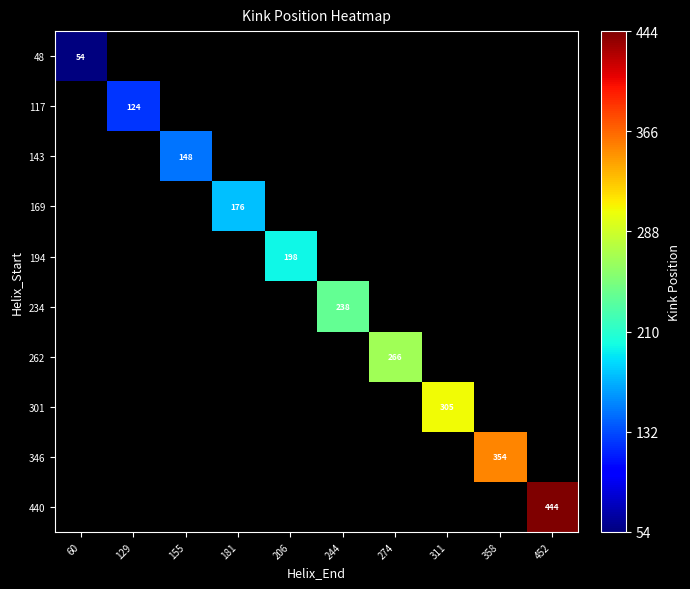

Which label corresponds to the smallest value in the chart?

60